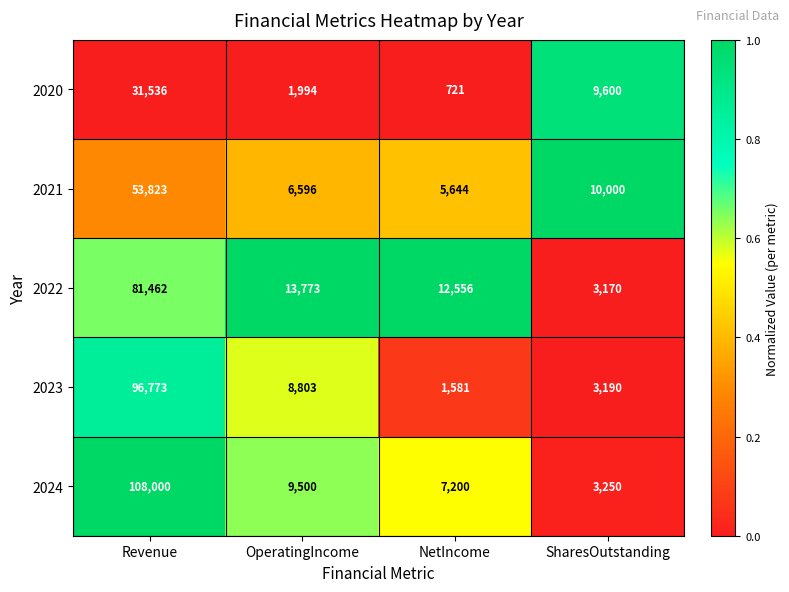

What is the total value across all series at OperatingIncome?

40666